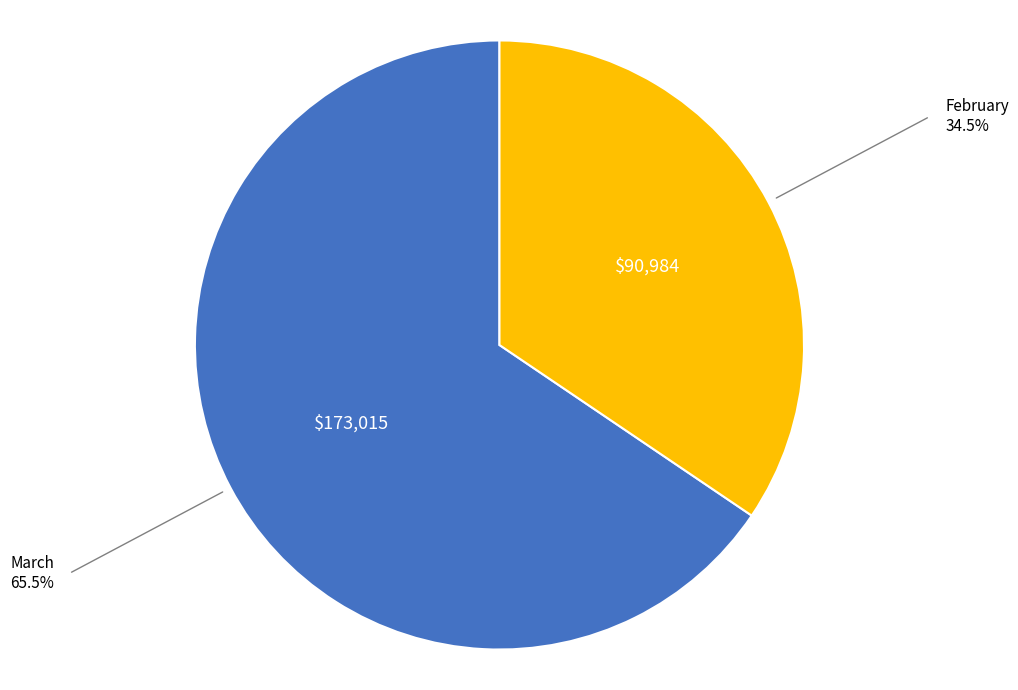

Does any single category account for the majority?

Yes